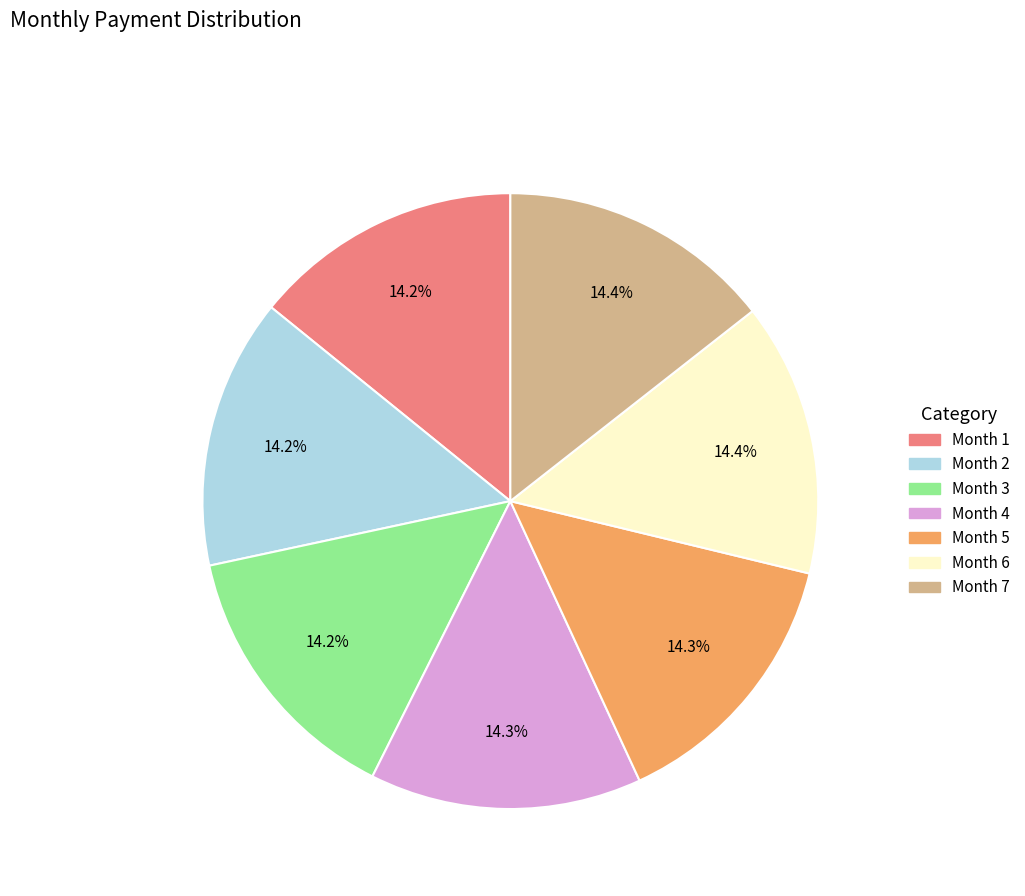

Does any single category account for the majority?

No